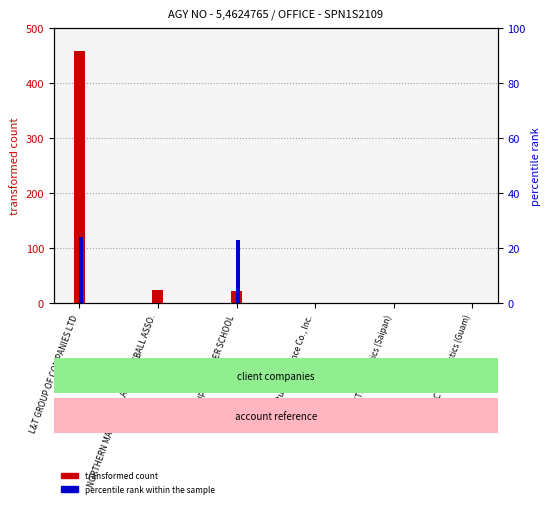

How many bars are there in total?

12